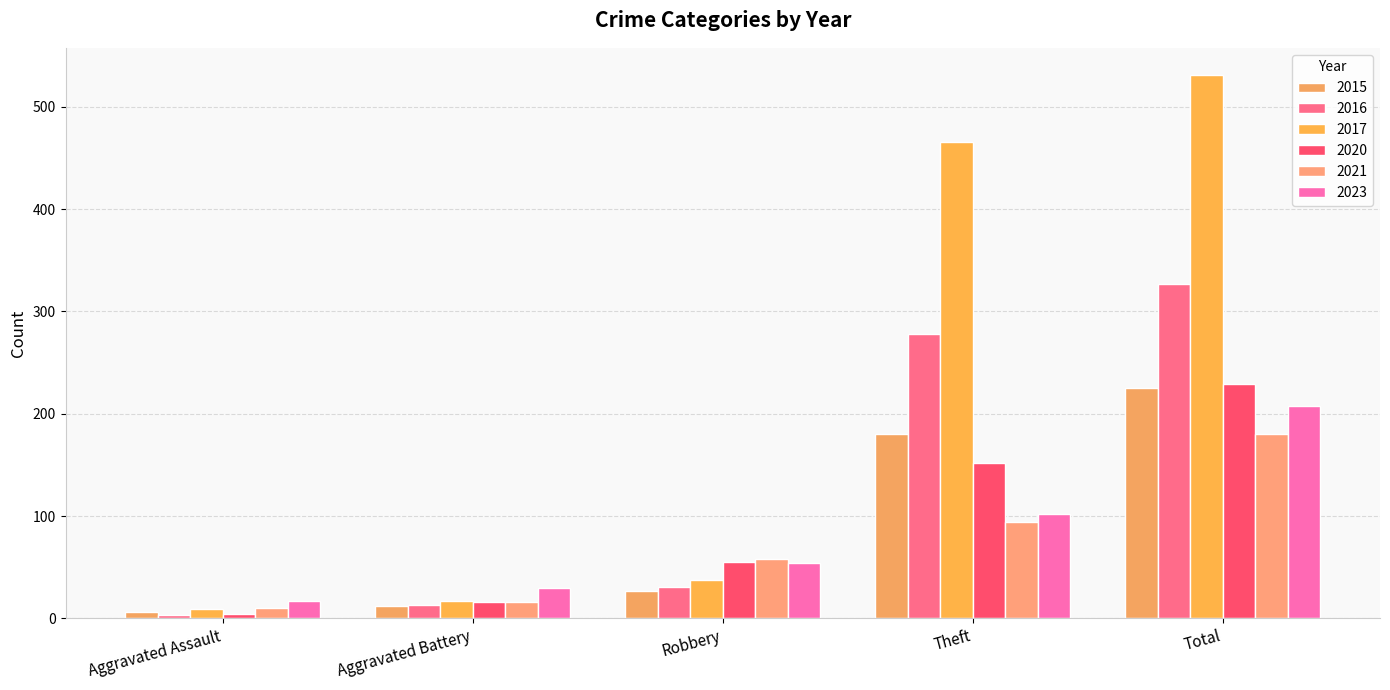

How many bars are there in each group?

6